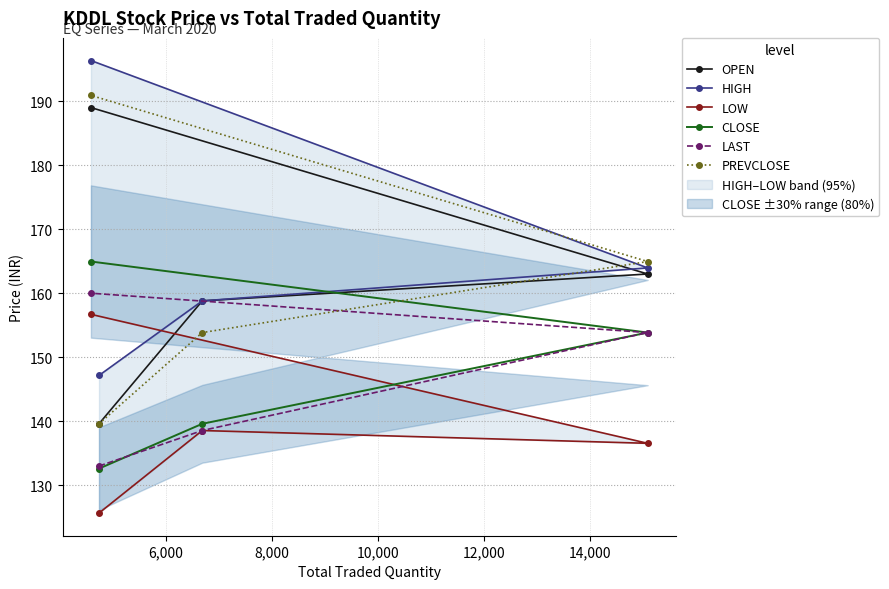

True or false: HIGH and OPEN intersect in this chart.

False